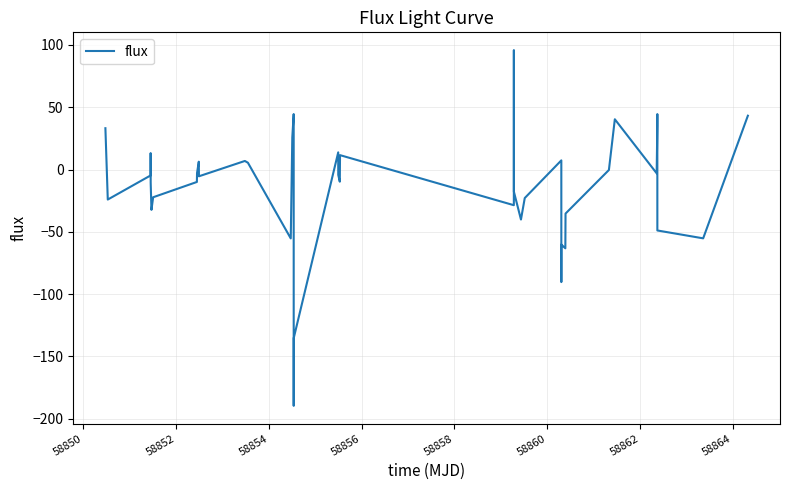

What is the difference between the maximum and minimum values?

285.7